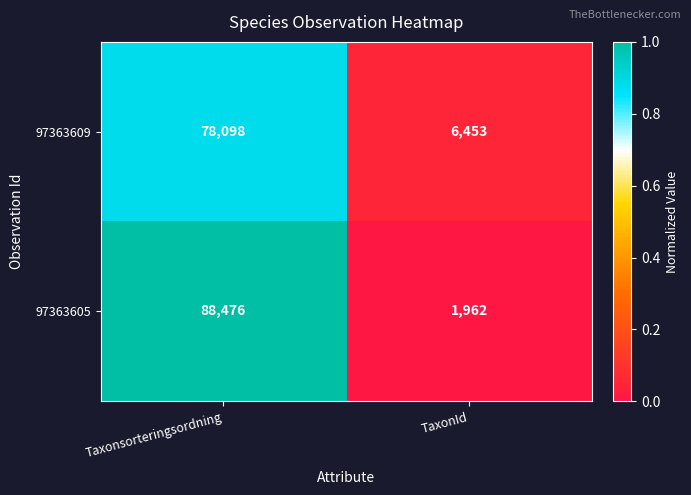

True or false: 97363605 has a value of 88476 at Taxonsorteringsordning.

True